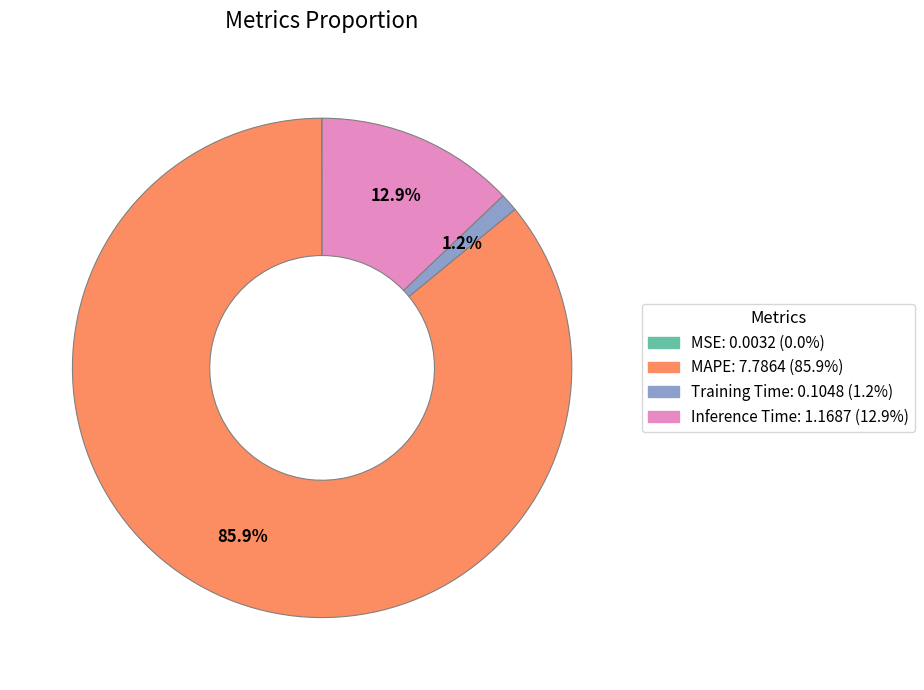

Is the sum of Inference Time and Training Time greater than half?

No